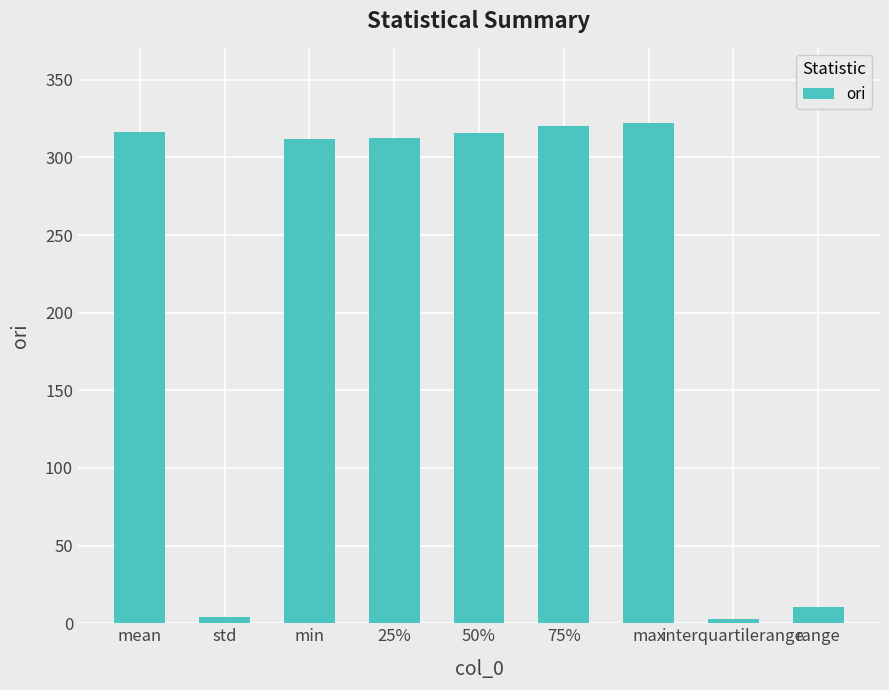

Does the chart contain any negative values?

No